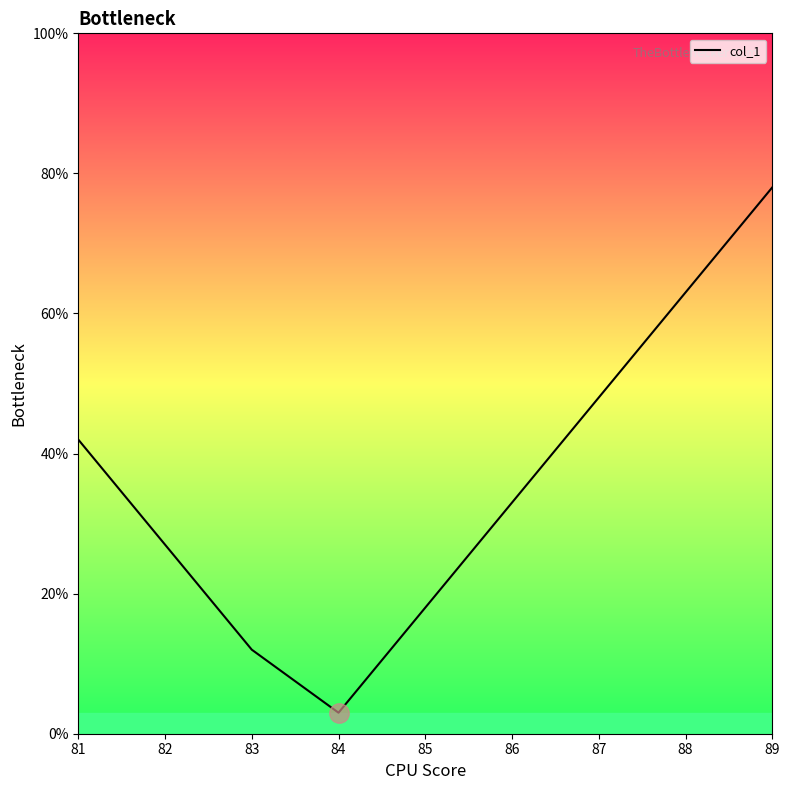

How many data points are less than 33?

4